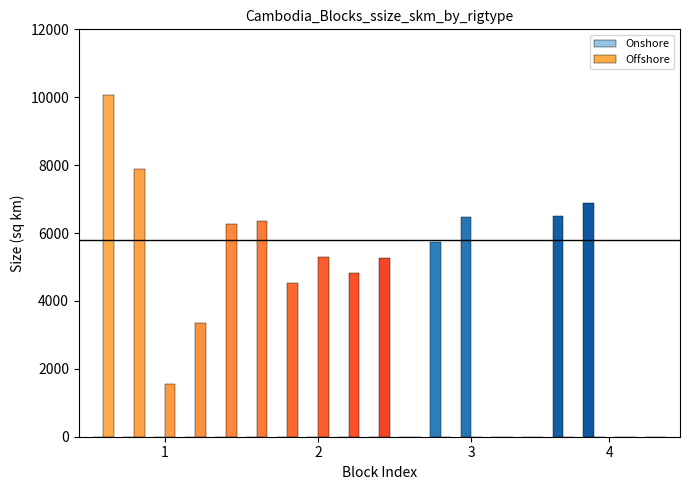

What is the greatest value displayed?

10080